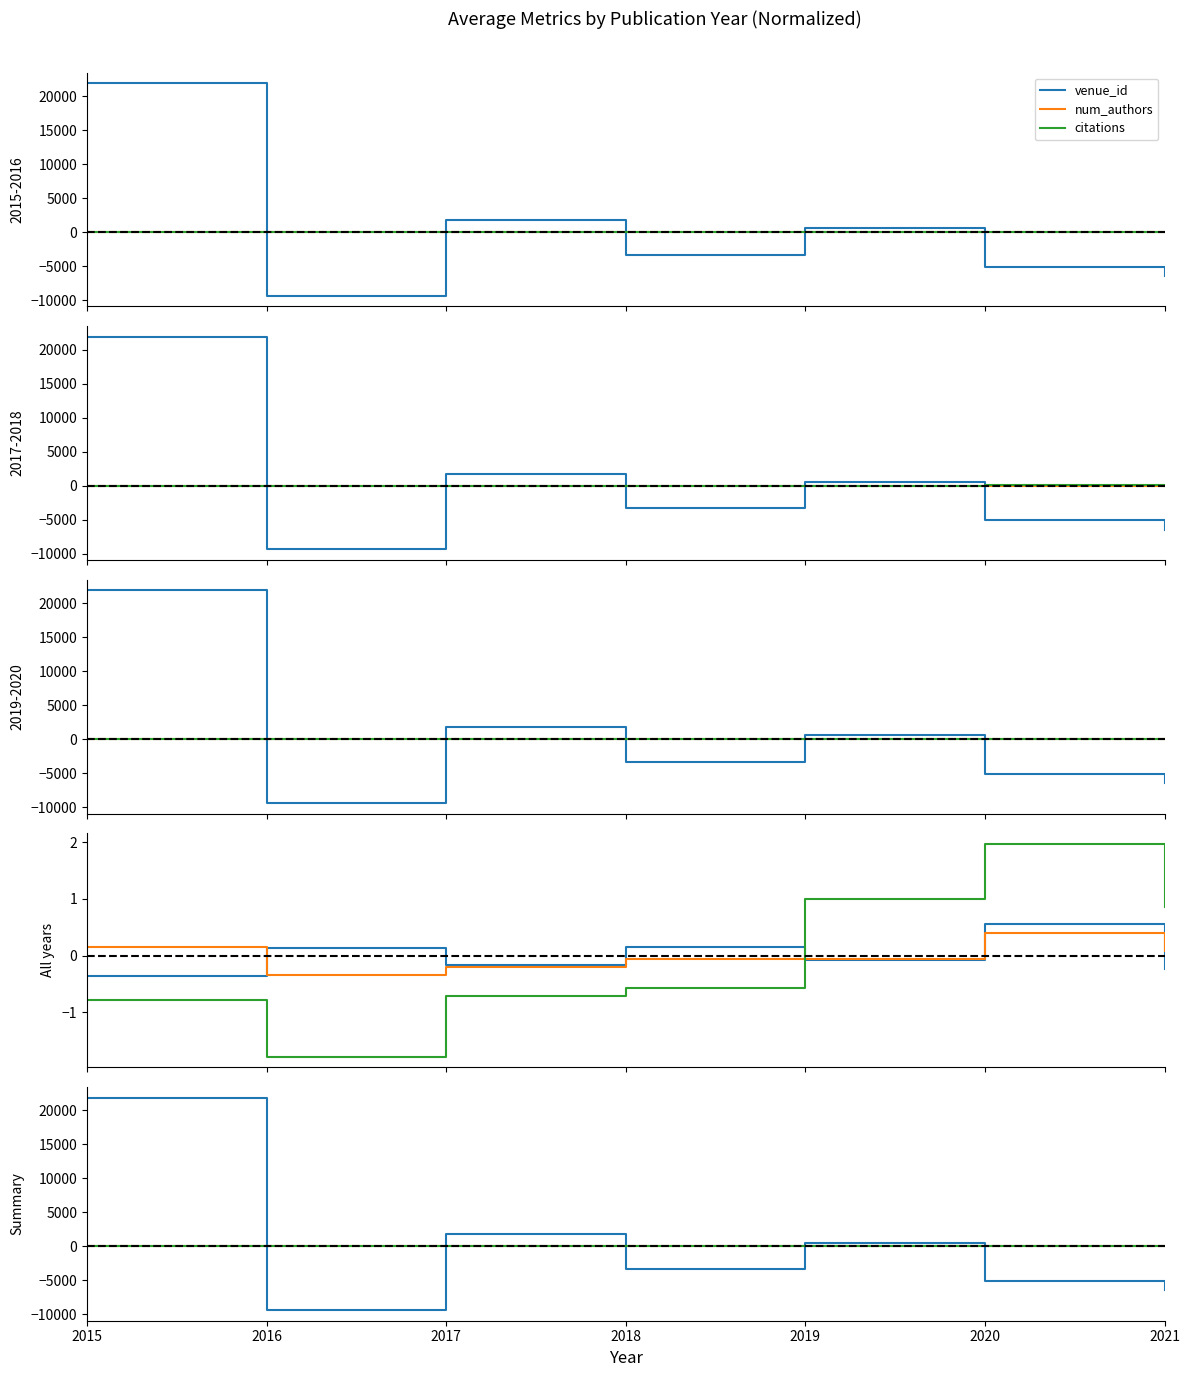

The value of venue_id at 2020 is -5082.9. True or false?

True